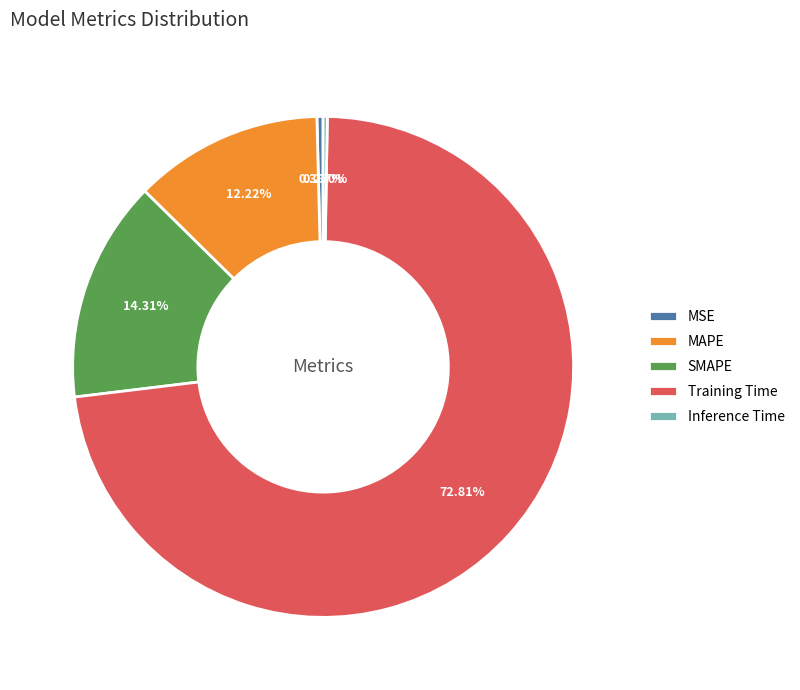

Is the sum of MAPE and MSE greater than half?

No